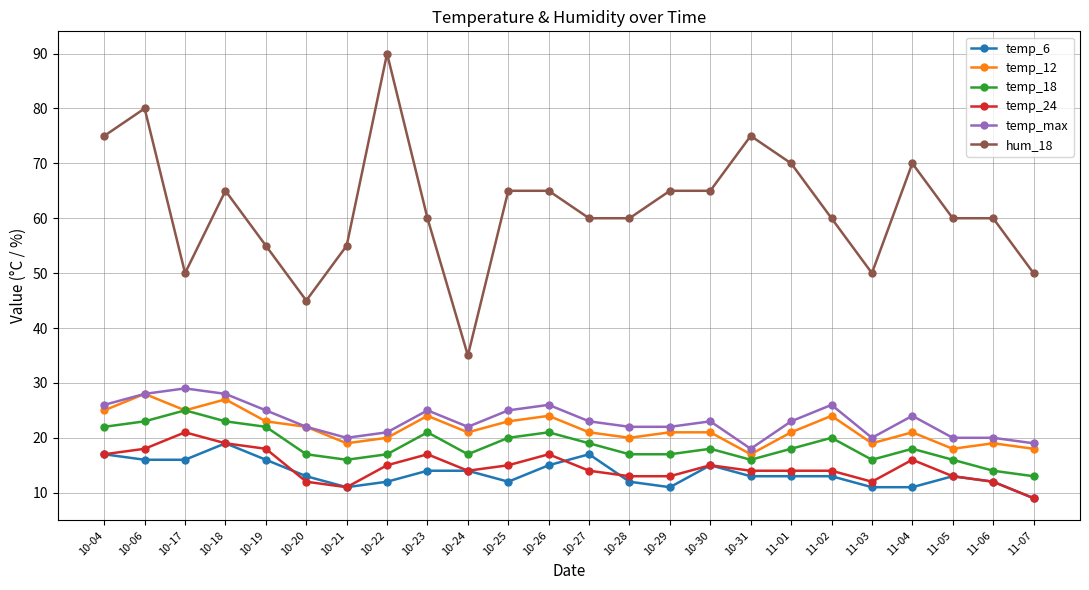

What are all the series names shown in the legend?

temp_6, temp_12, temp_18, temp_24, temp_max, hum_18